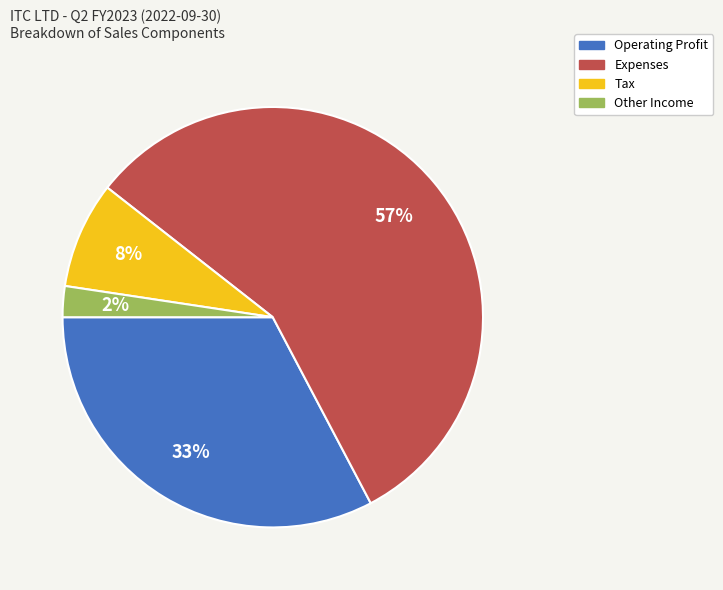

How many slices are in this pie chart?

4